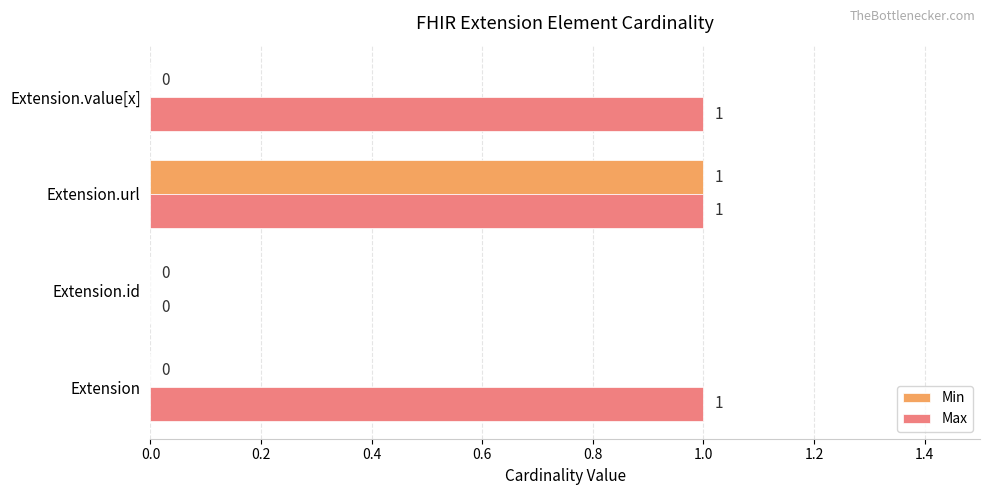

Between Extension.id and Extension.value[x], which series saw the biggest shift?

Max